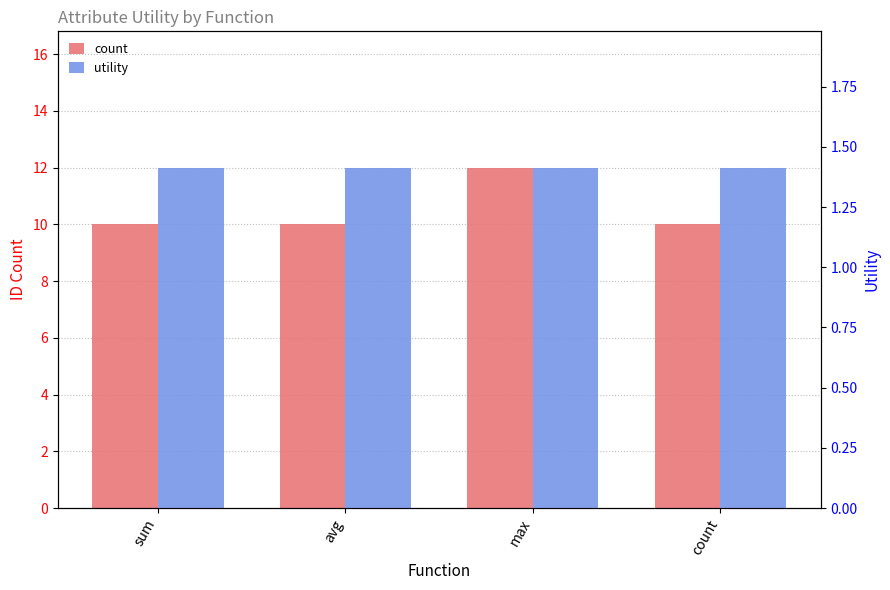

How many distinct data groups are displayed?

2